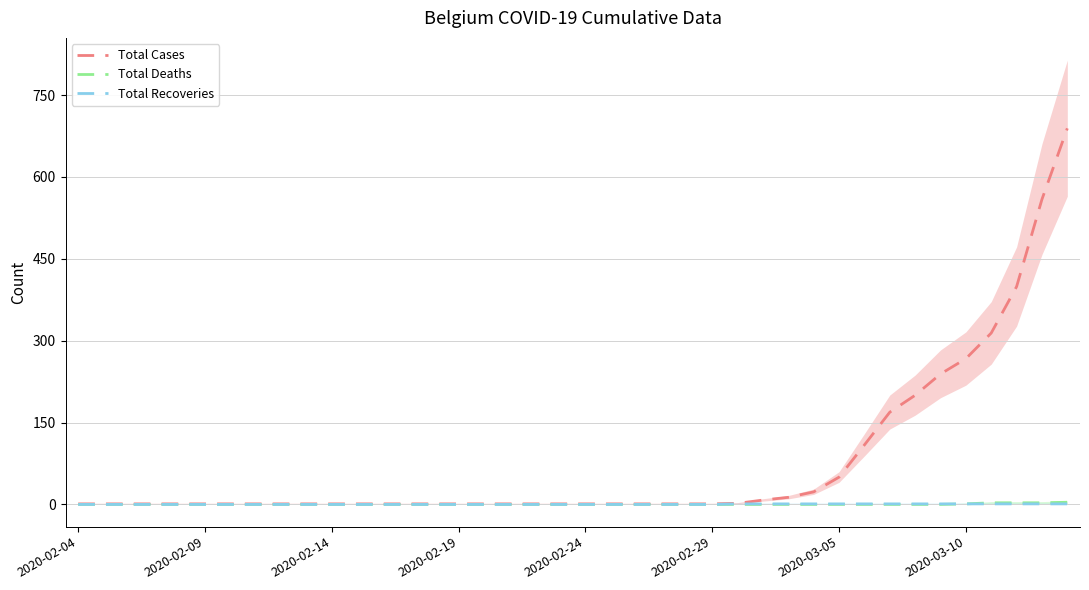

What is the value of the Total Cases point at the 14th from the left?

1